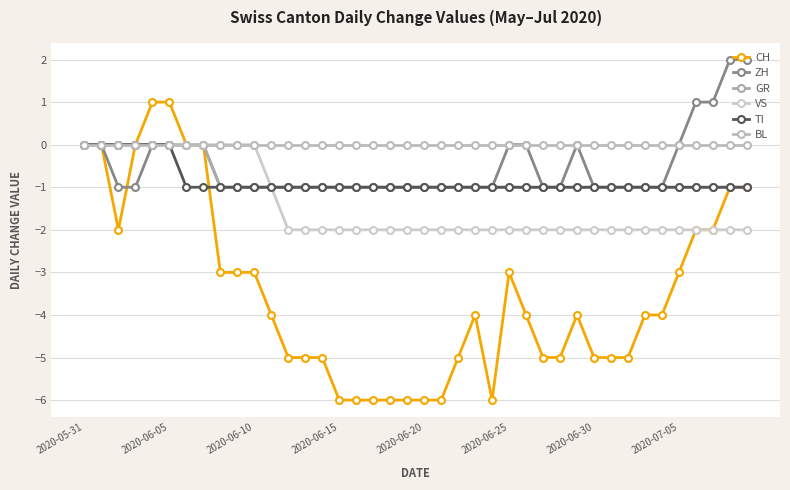

How many lines are shown in the chart?

6